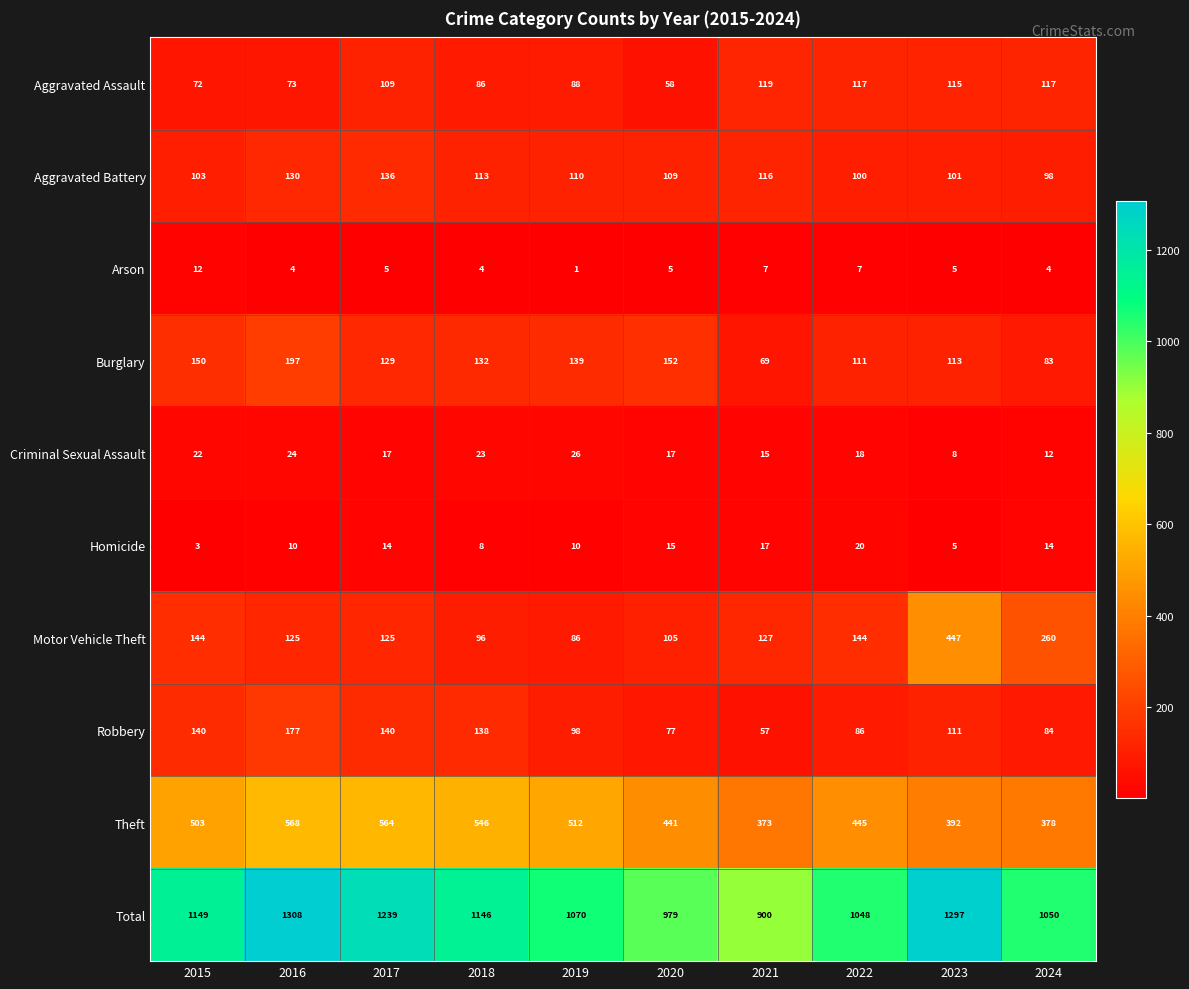

Rank the series at 2018 from highest to lowest value.

Total, Theft, Robbery, Burglary, Aggravated Battery, Motor Vehicle Theft, Aggravated Assault, Criminal Sexual Assault, Homicide, Arson